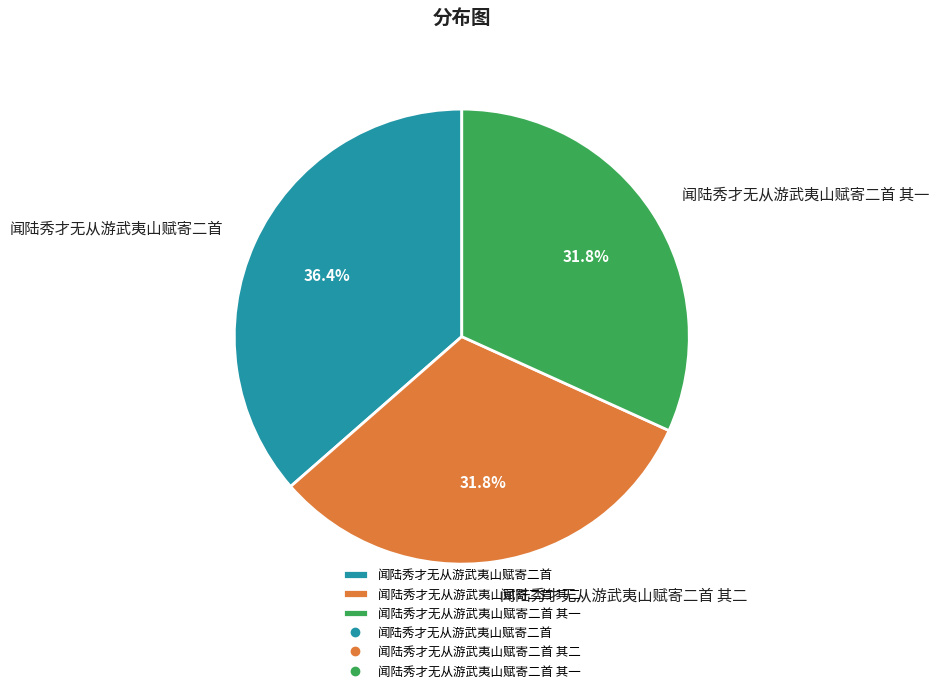

Is it true that 闻陆秀才无从游武夷山赋寄二首 其一 is 32% of the pie?

True